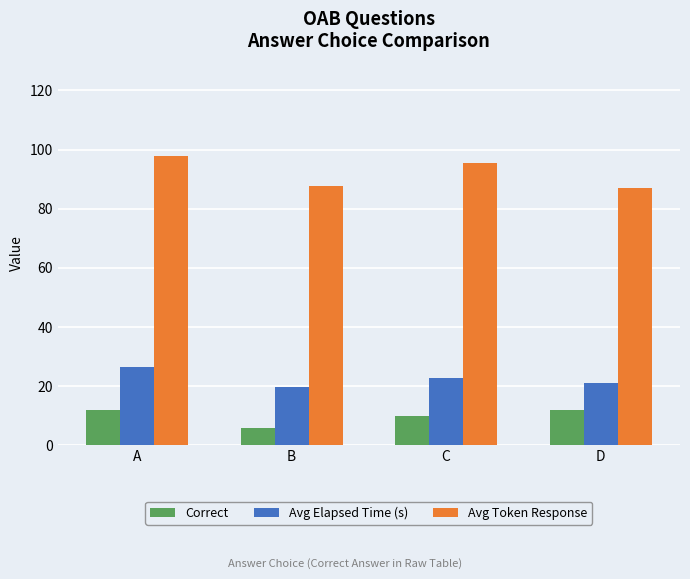

Read the Avg Token Response value at D.

87.0